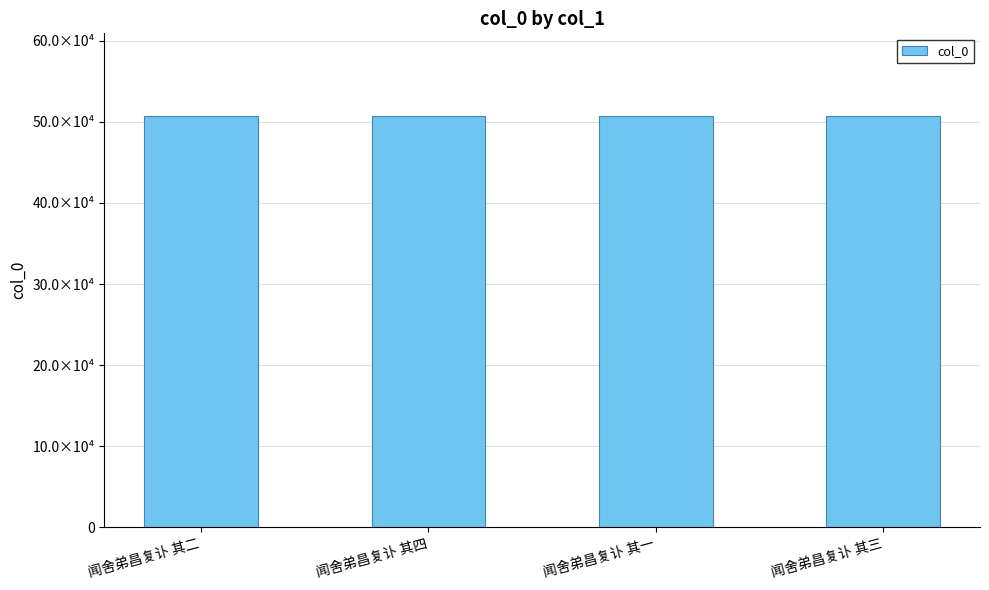

Where does the data first go above 507709?

闻舍弟昌复讣 其四